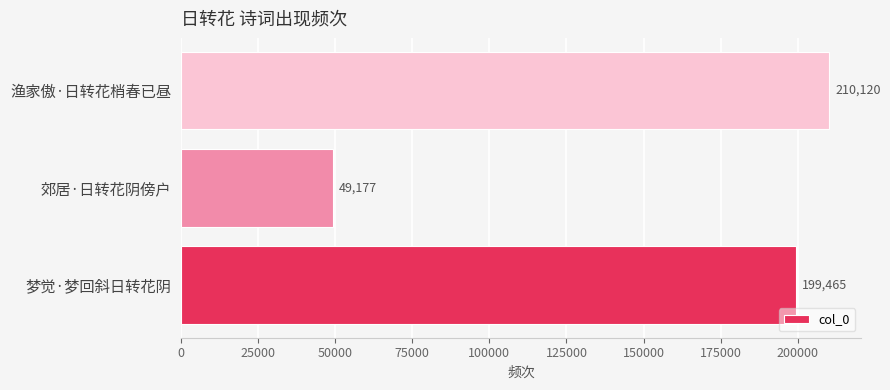

What is the difference between the second highest and minimum values?

150288